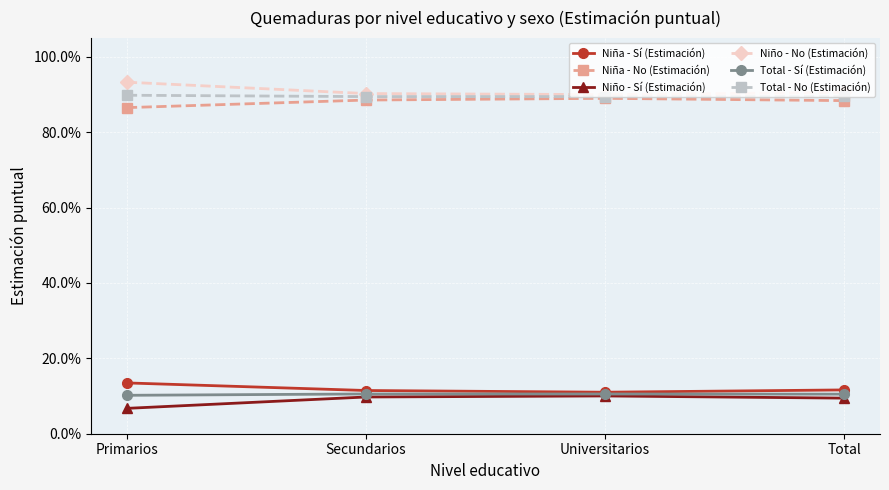

What are all the series names shown in the legend?

Niña - Sí (Estimación), Niña - No (Estimación), Niño - Sí (Estimación), Niño - No (Estimación), Total - Sí (Estimación), Total - No (Estimación)